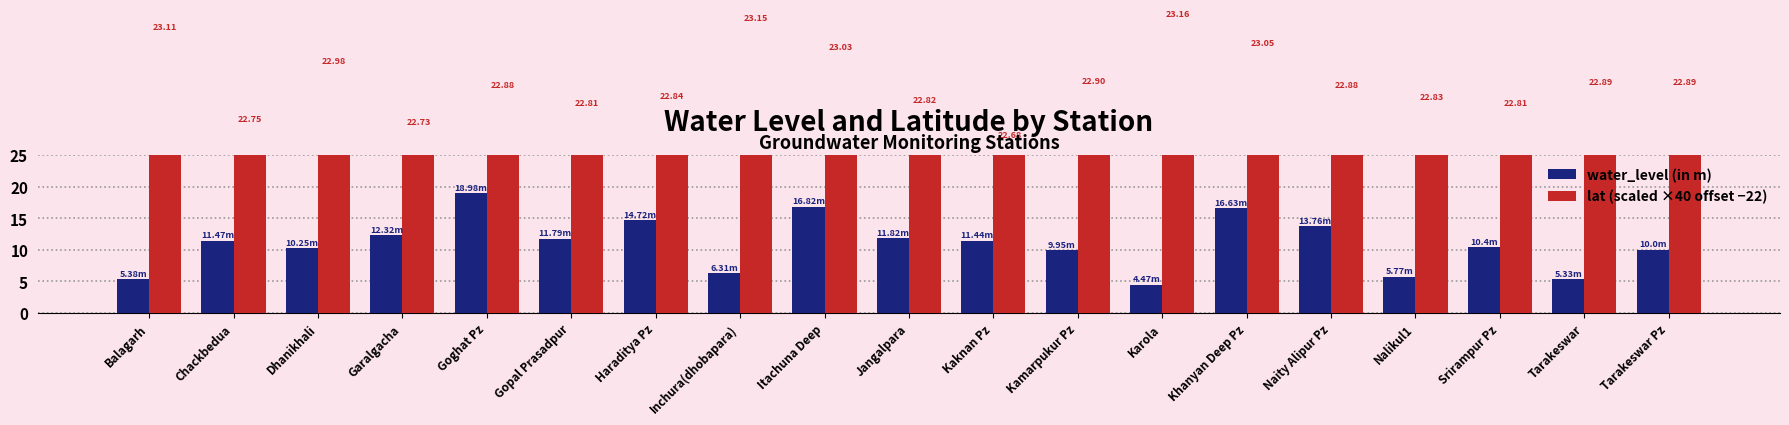

What is the value of the water_level (in m) bar at the 16th from the left?

5.8